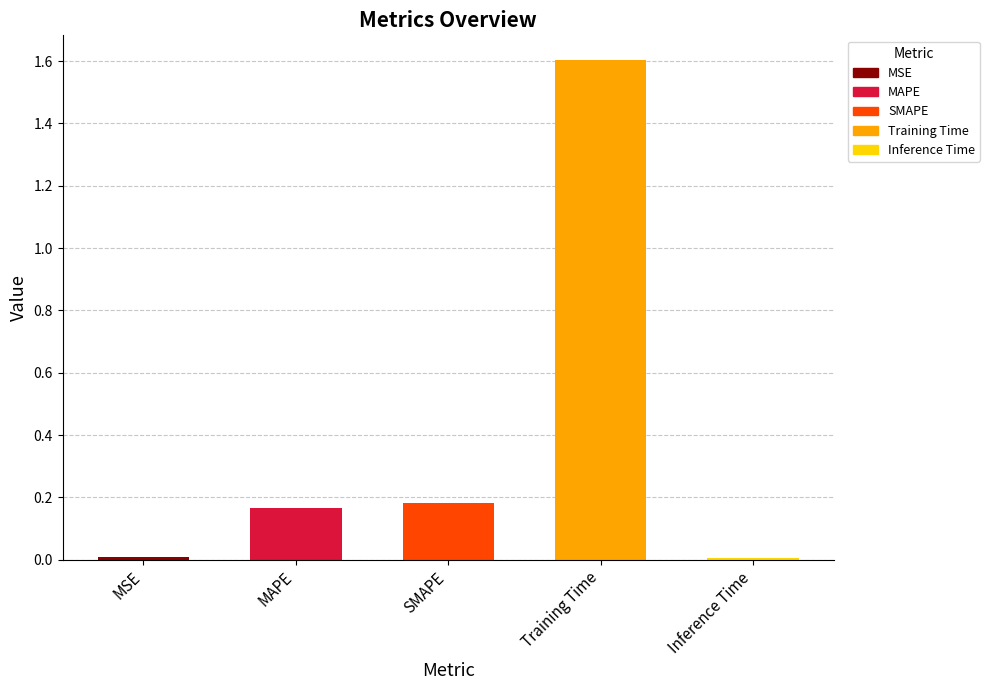

What is the difference between the maximum and minimum values?

1.6